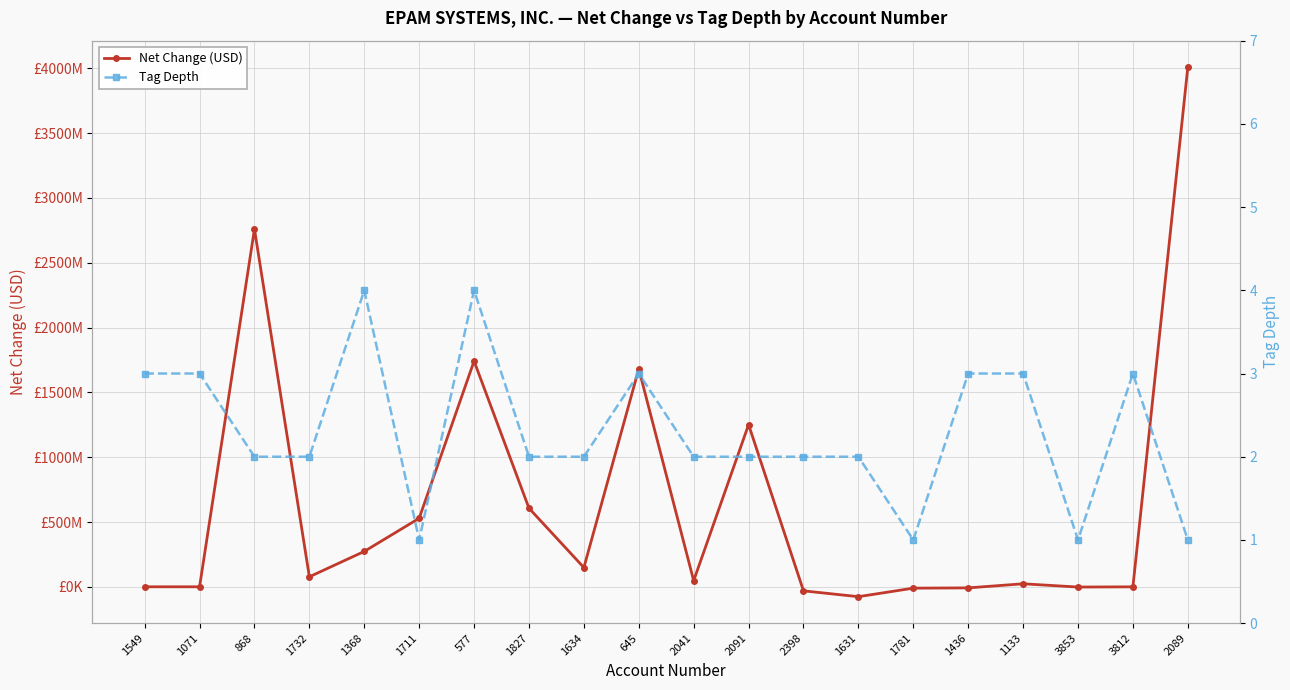

What position from the right is 577?

14